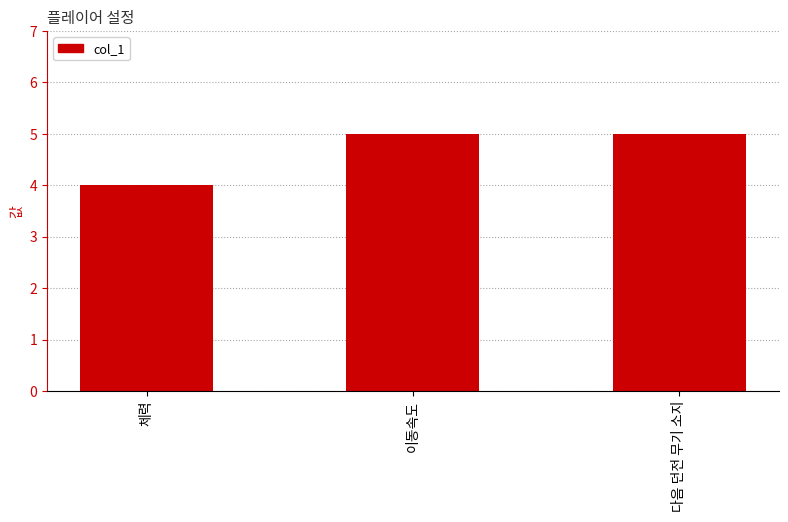

Does the chart contain any negative values?

No